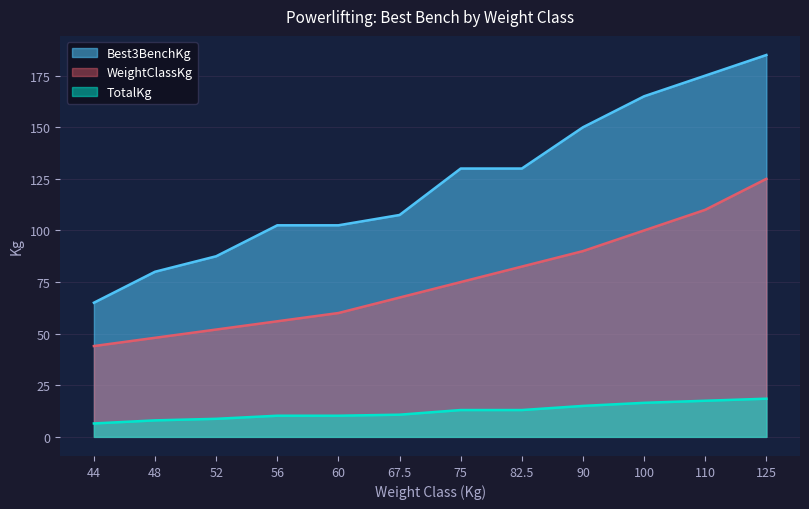

The value of Best3BenchKg at 52 is 87.5. True or false?

True